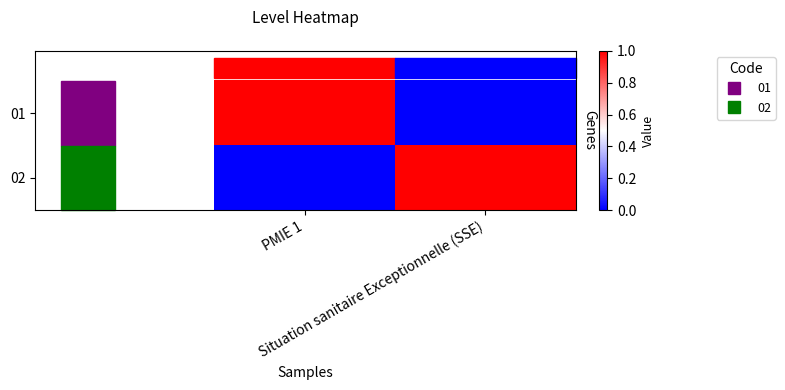

At which category does the chart reach its peak across all series?

PMIE 1